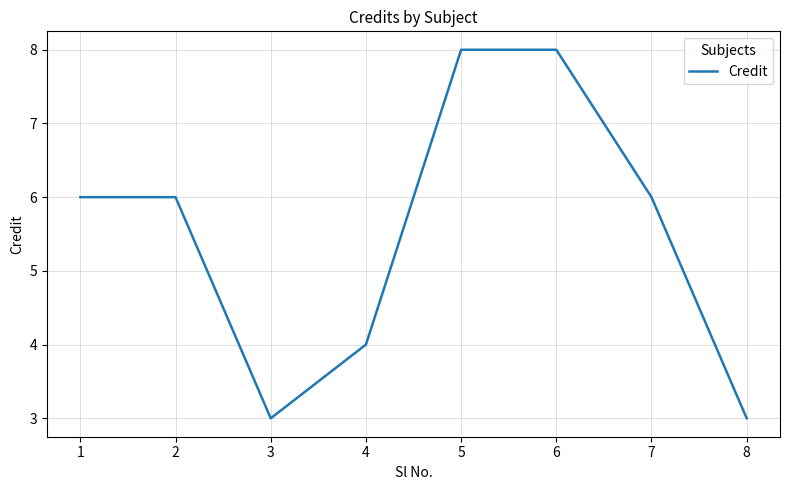

Reading right to left, list all the values displayed in this chart.

3	6	8	8	4	3	6	6